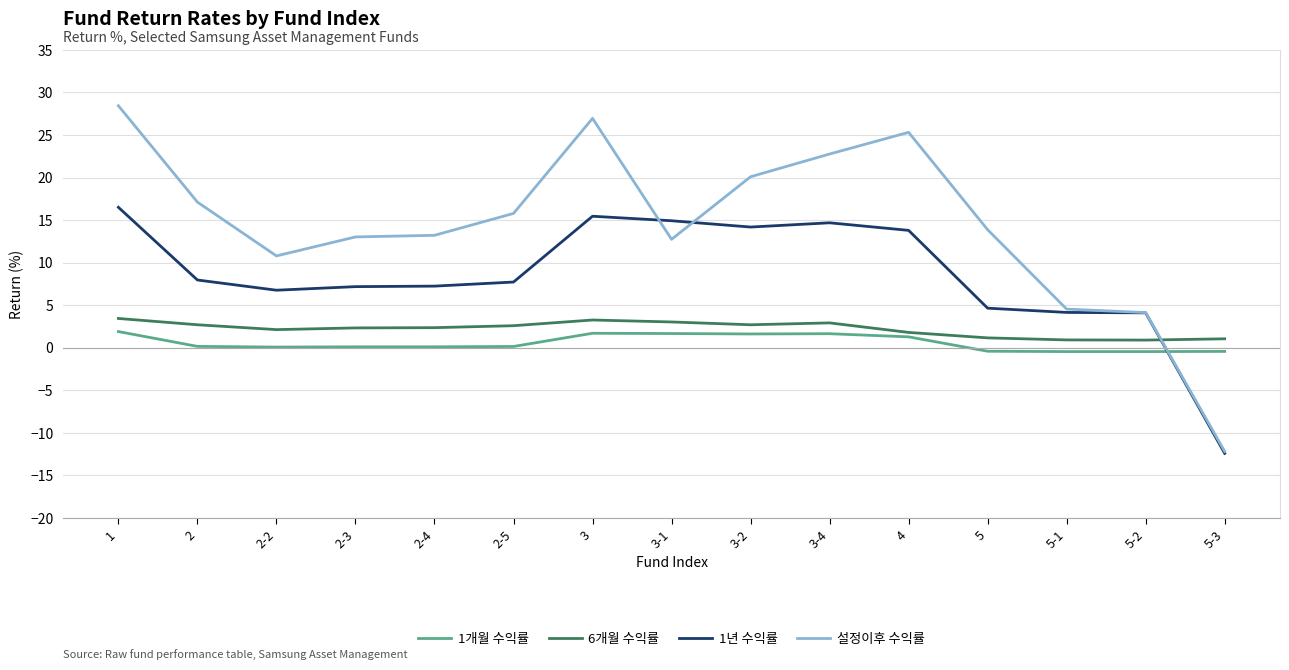

Which label corresponds to the smallest value in the chart?

5-3